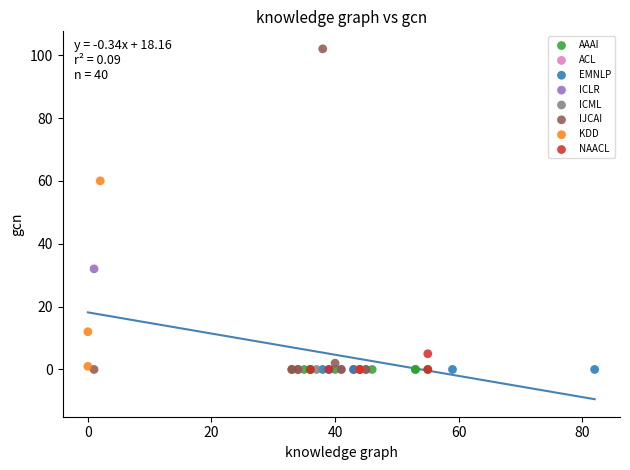

What are all the series names shown in the legend?

AAAI, ACL, EMNLP, ICLR, ICML, IJCAI, KDD, NAACL